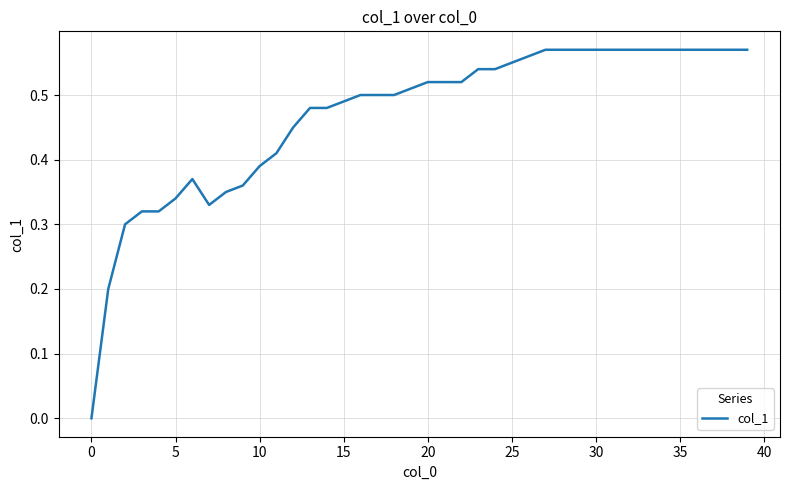

What is the average value?

0.5